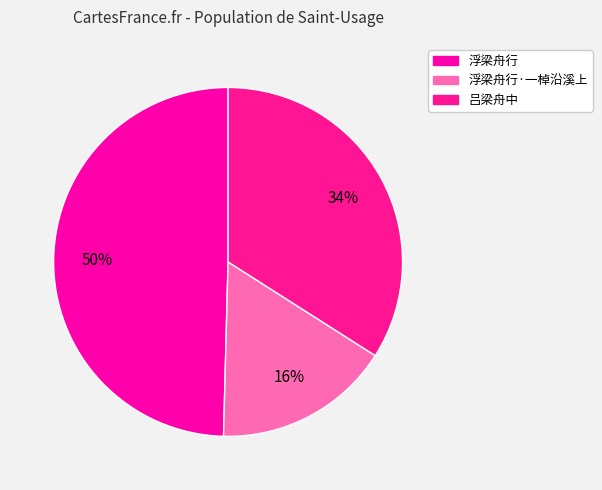

How many segments does this pie chart have?

3